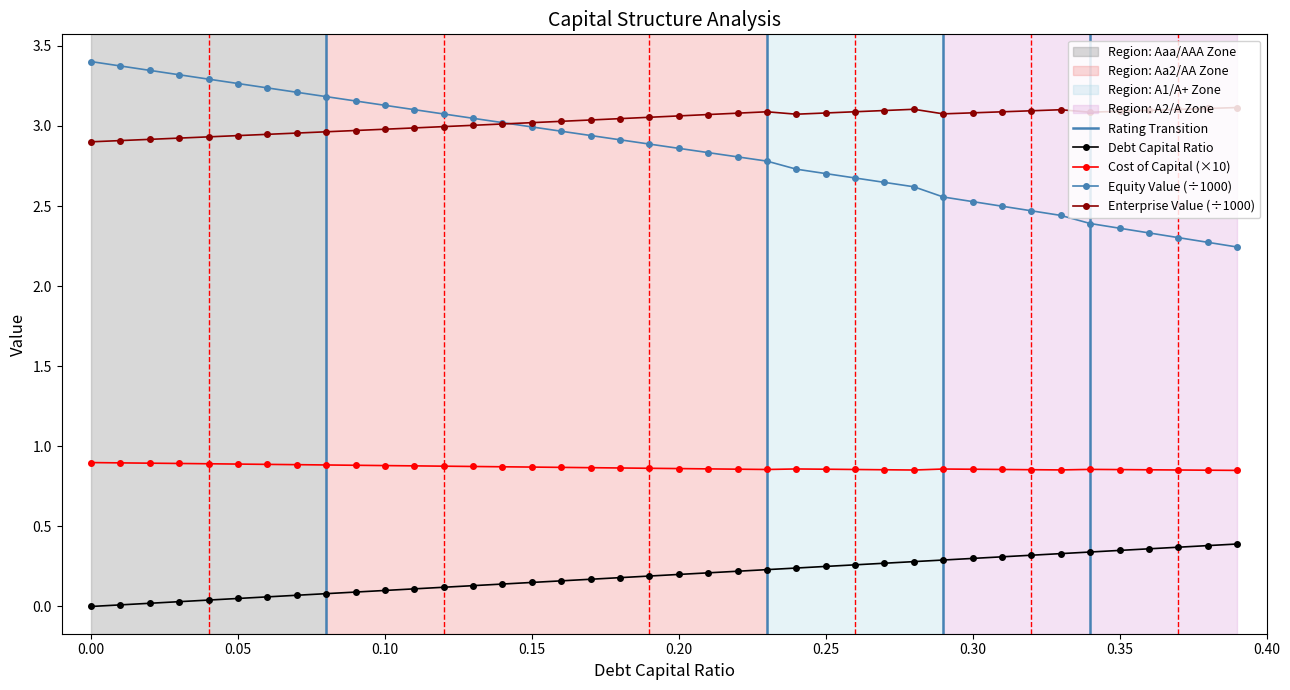

True or false: Cost of Capital (×10) and Debt Capital Ratio intersect in this chart.

False